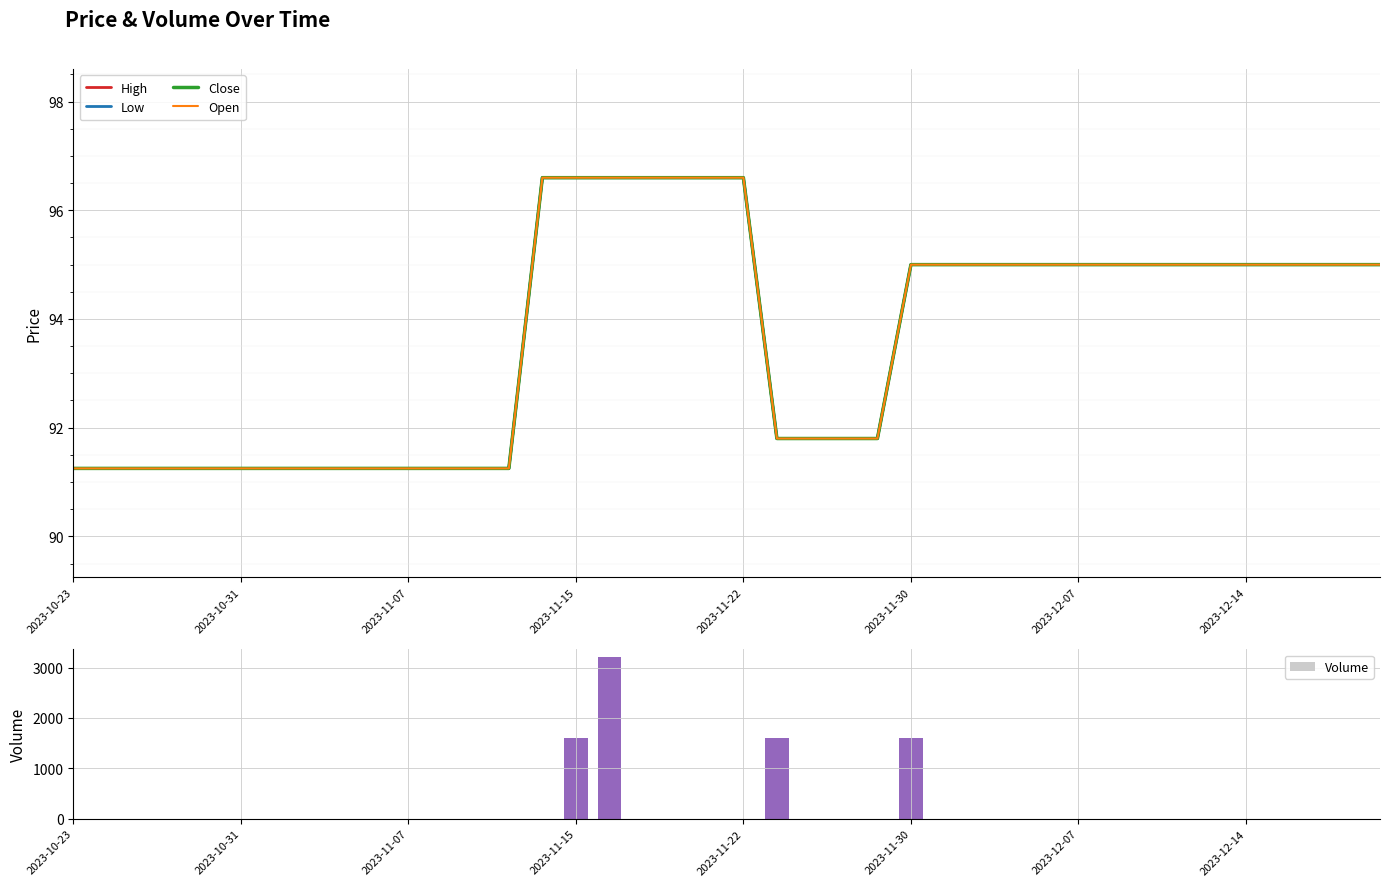

The Open series shows 129.9 at 28. True or false?

False